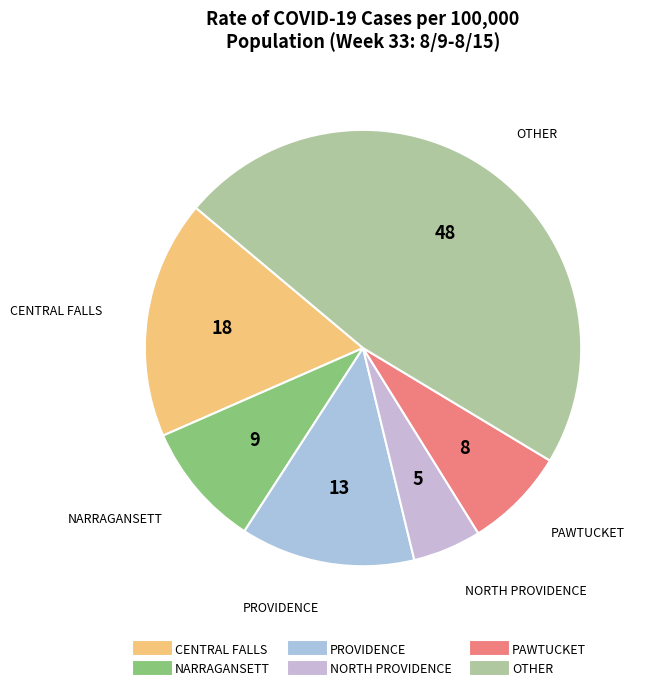

How many slices are in this pie chart?

6